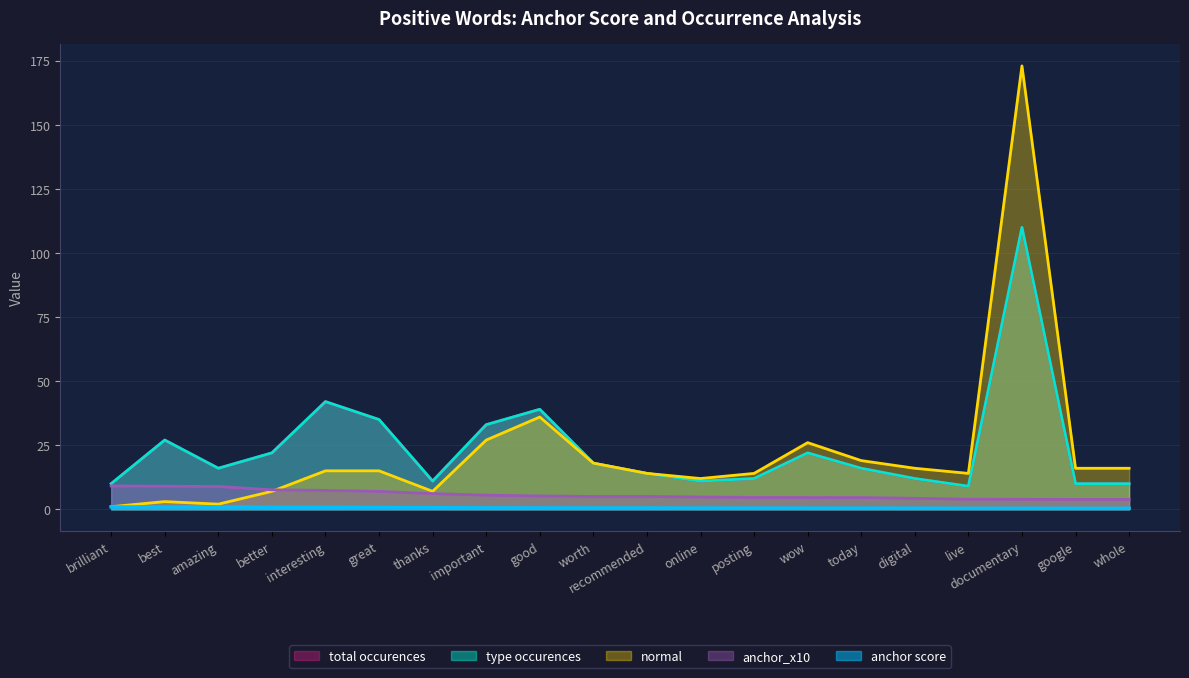

What is the maximum value shown in the chart?

173.0